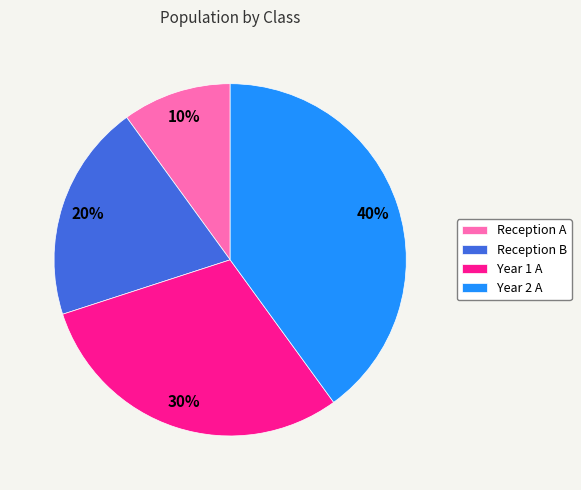

True or false: Year 1 A accounts for 30% of the total.

True